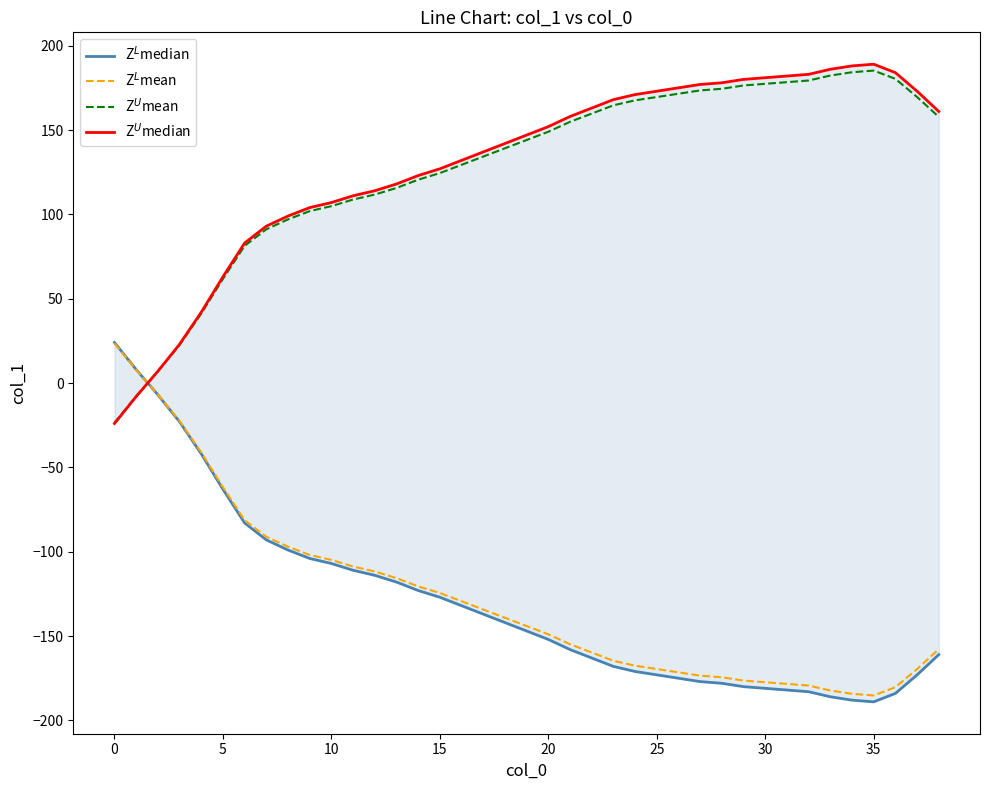

What is the label of the 22nd point from the left?

21